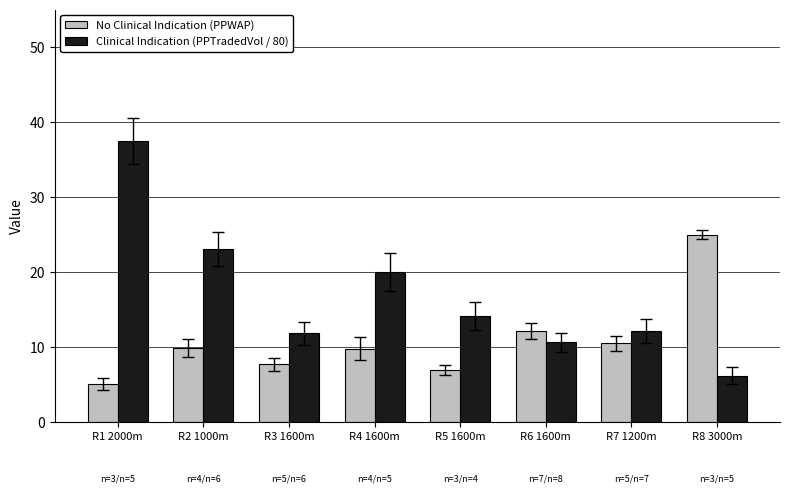

What is the greatest value displayed?

37.4